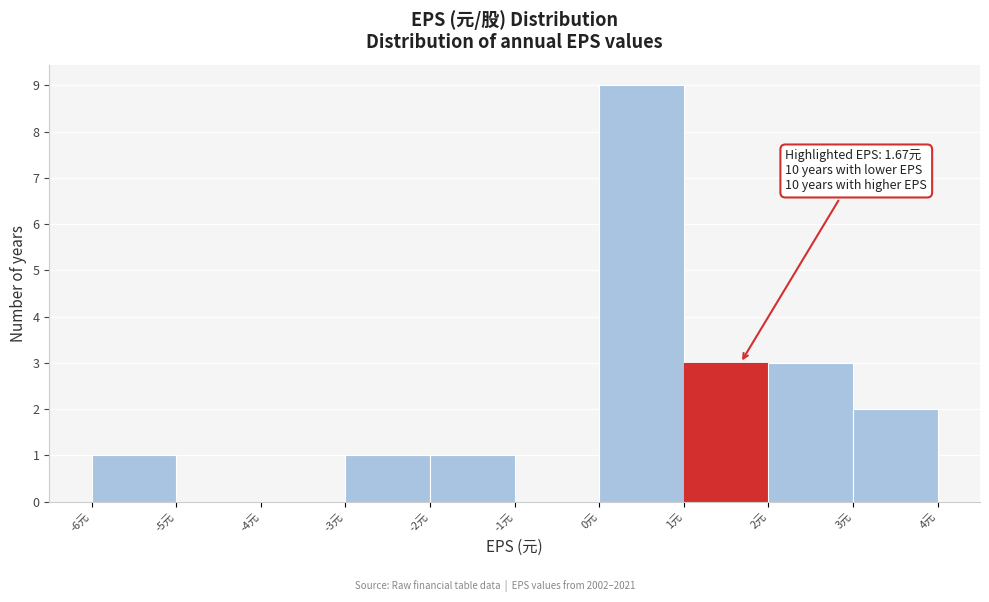

Over which range of the x-axis is the bar tallest?

0 to 1